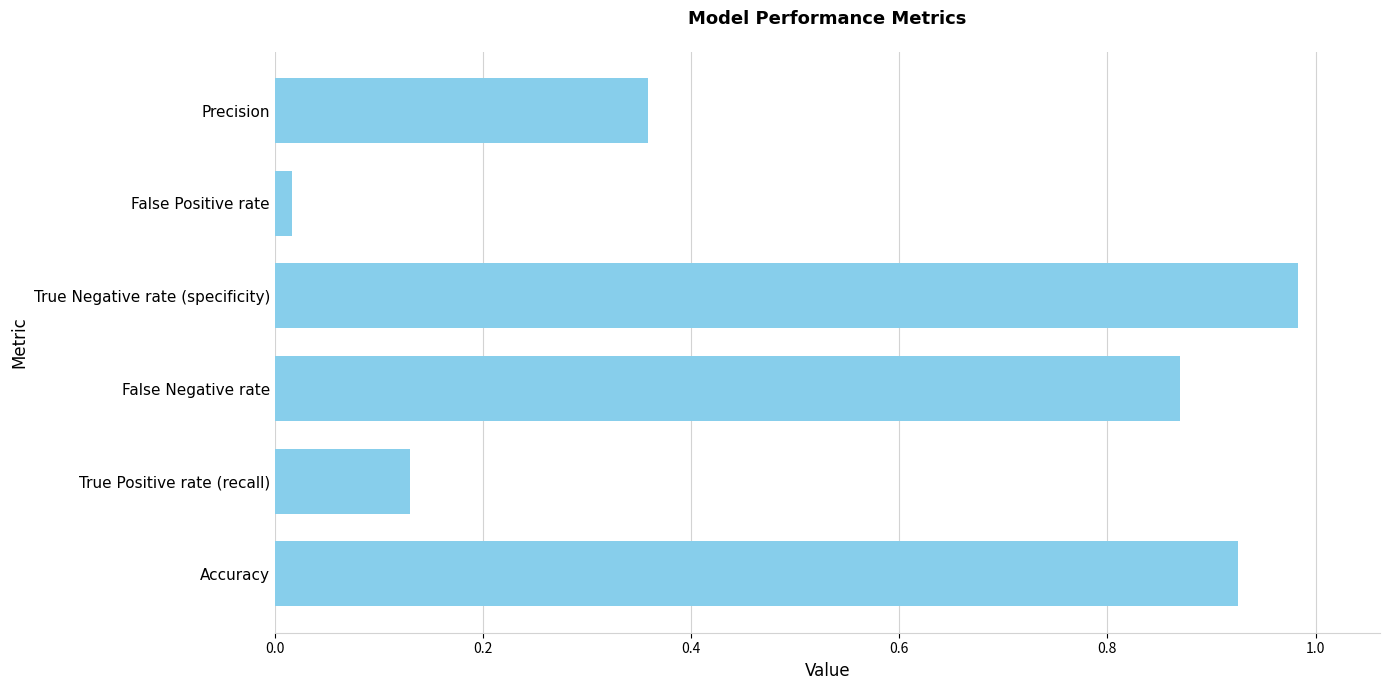

Is it true that the value at Accuracy is 0.4?

False